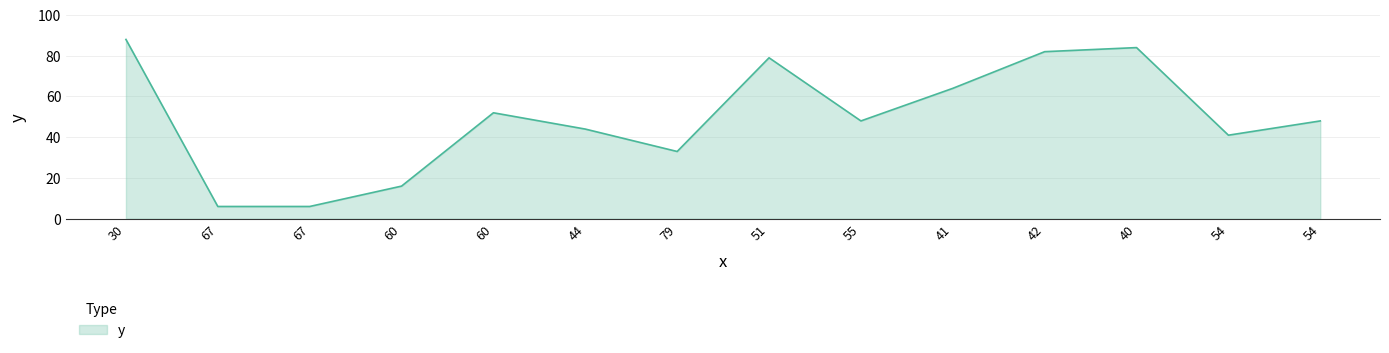

Rank the categories by value from highest to lowest.

30, 40, 42, 51, 41, 60, 55, 54, 44, 54, 79, 60, 67, 67